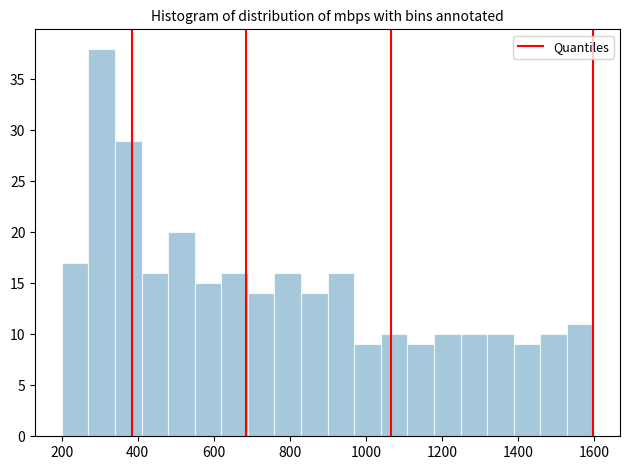

Read against the x-axis, roughly where is the centre of the tallest bar?

300